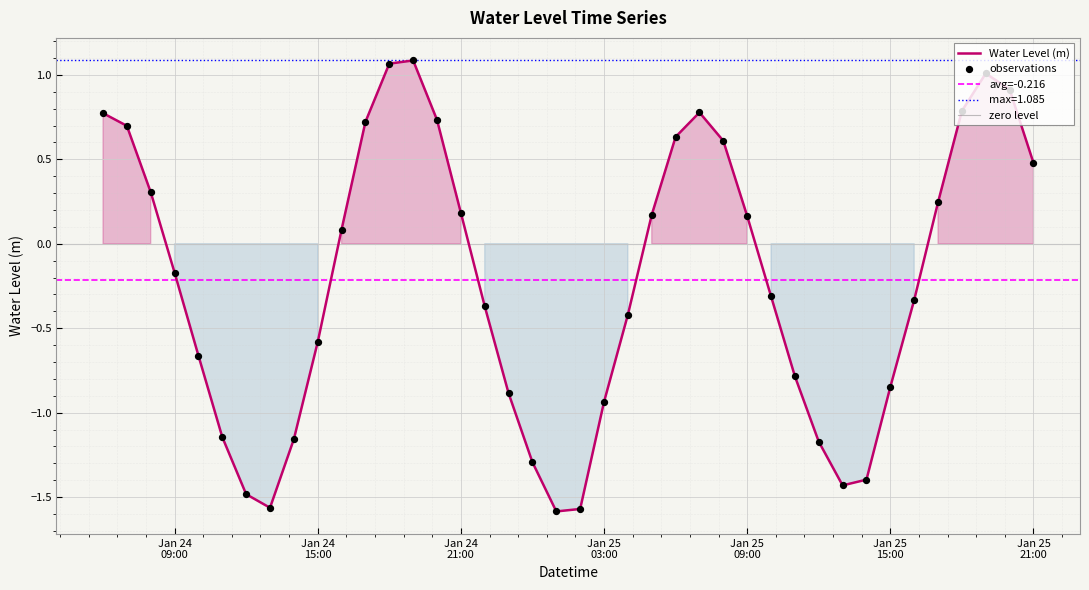

What is the change in value from 2023-01-25 00:00:00 to 2023-01-25 14:00:00?

-0.1